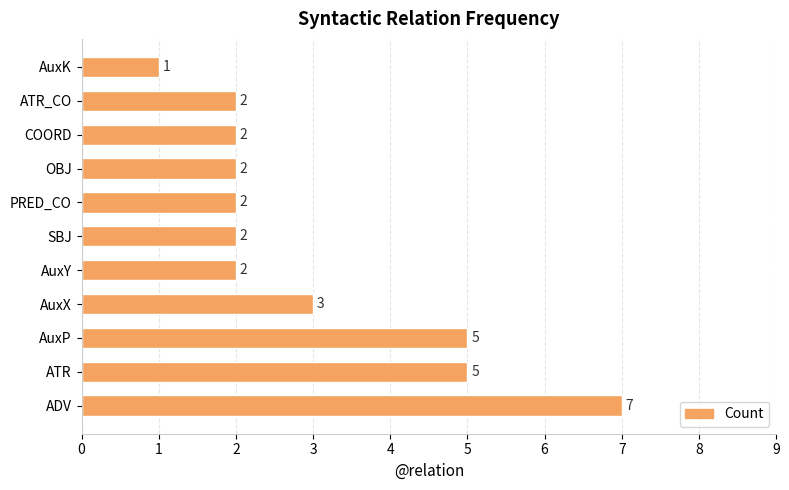

How many values are between 2 and 5?

9